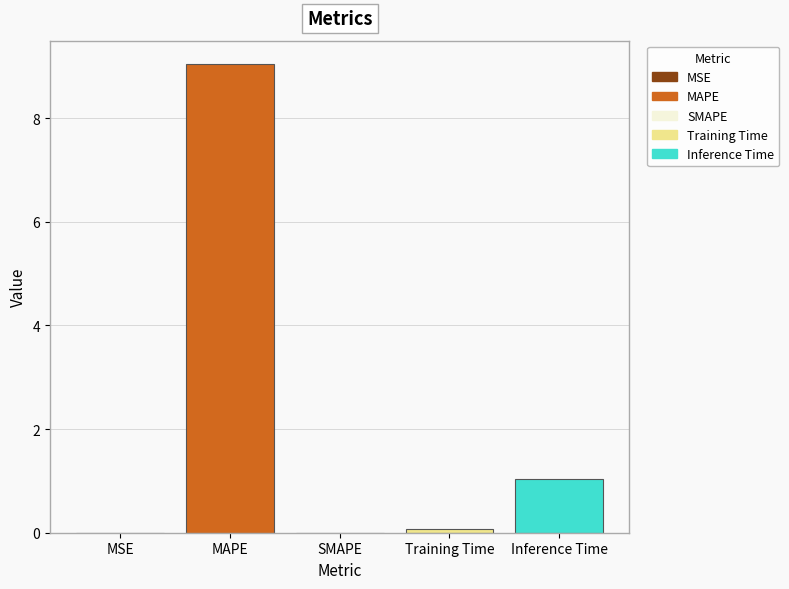

The value at Training Time is 0.1. True or false?

True